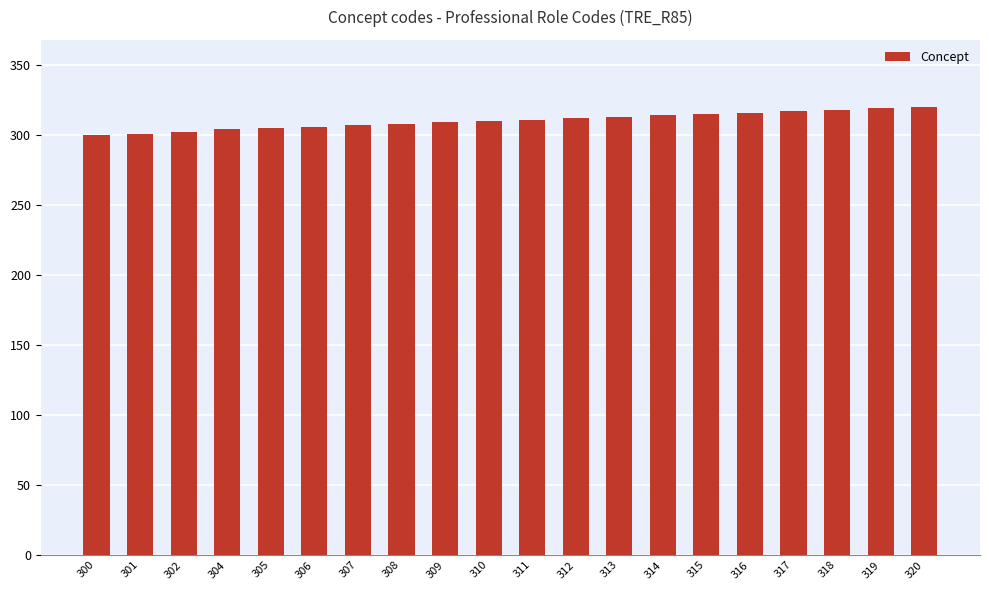

What is the ratio of the value at 320 to the value at 311?

1.0